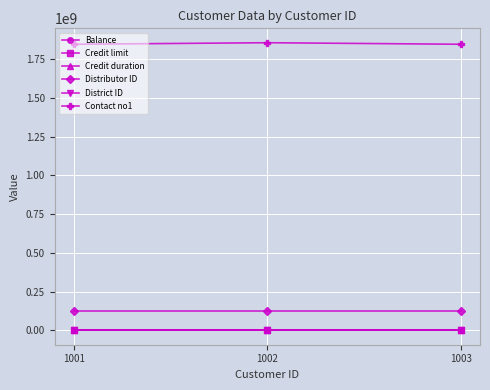

Does the chart have visible grid lines?

Yes